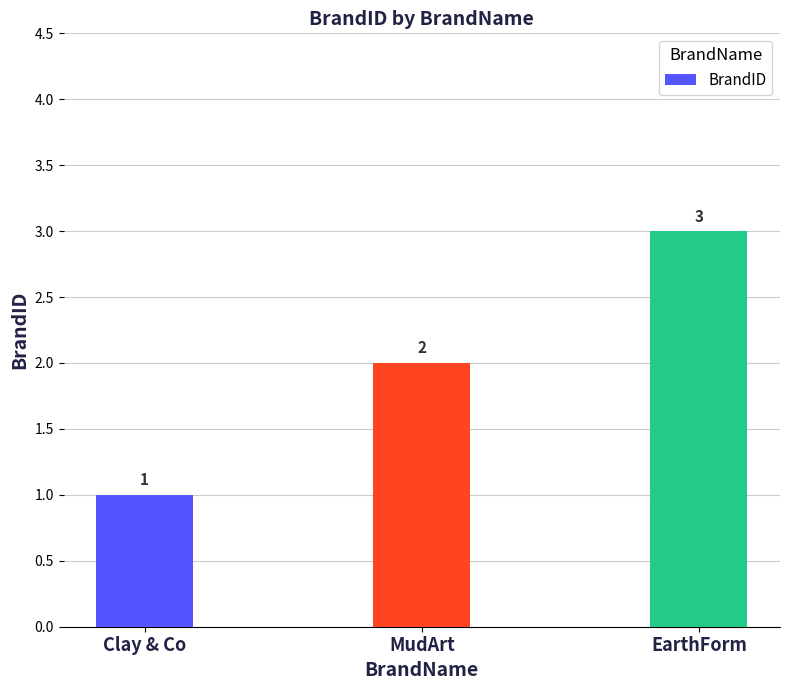

Count the values in the range 1 to 3.

3